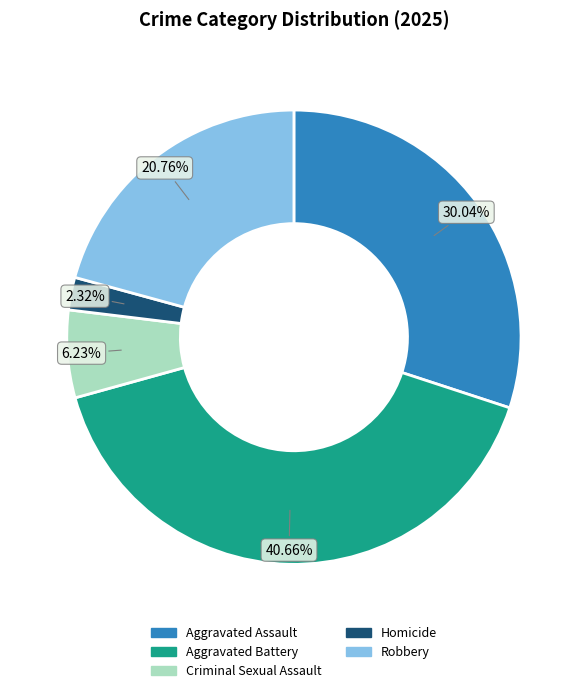

What percentage is the Robbery slice, to the nearest percent?

21%